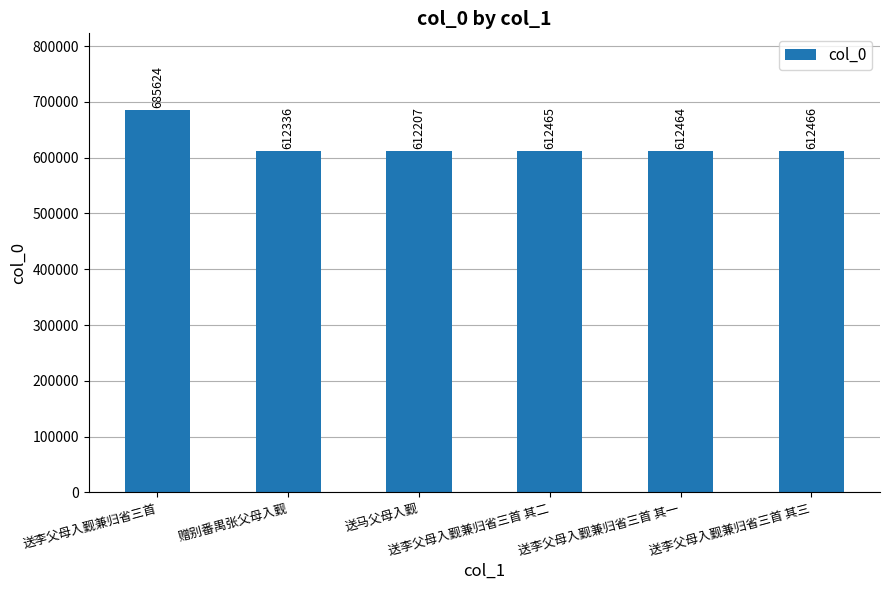

The chart shows a value of 361034 at 送马父母入觐. True or false?

False